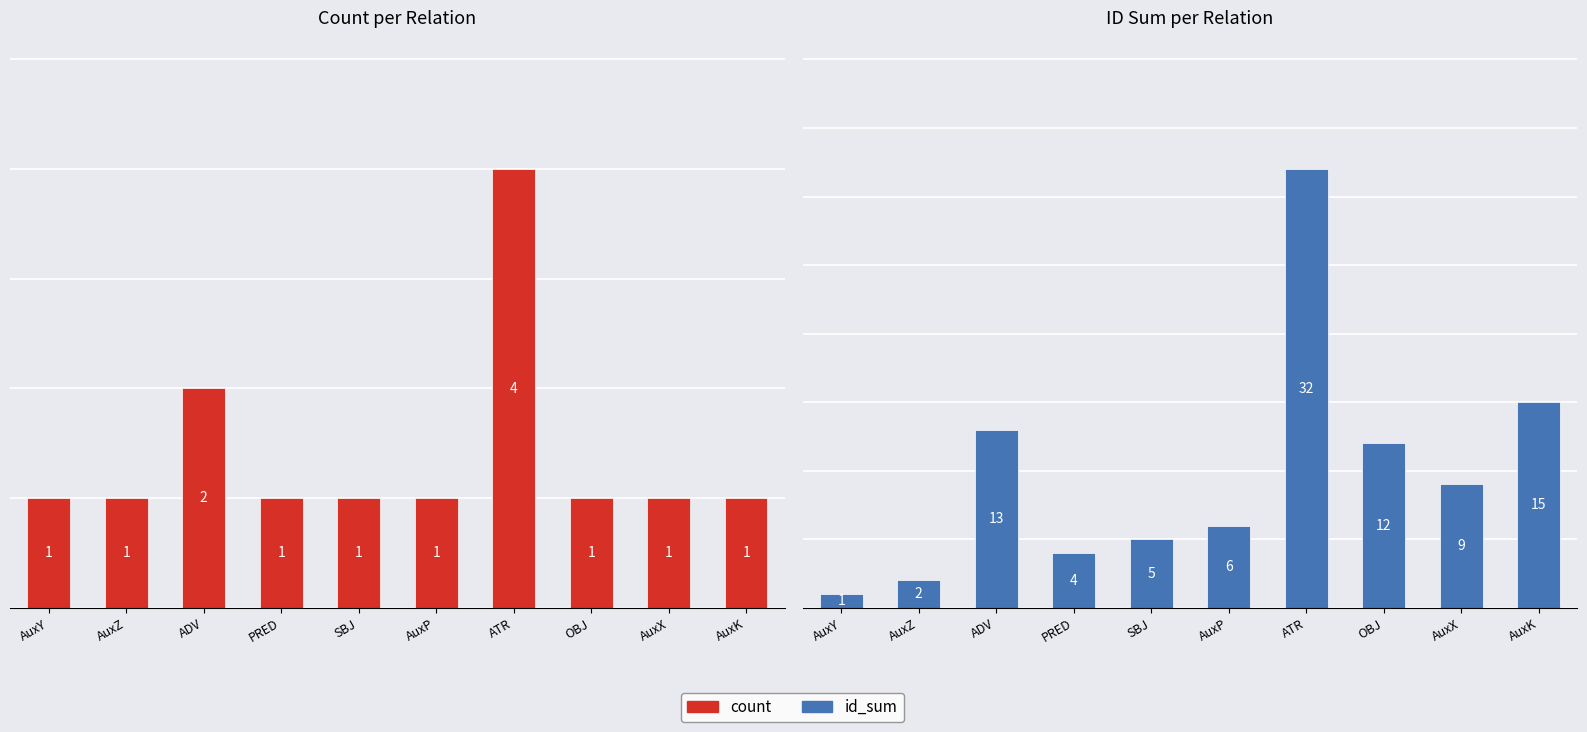

Between ADV and OBJ, which series saw the biggest shift?

count